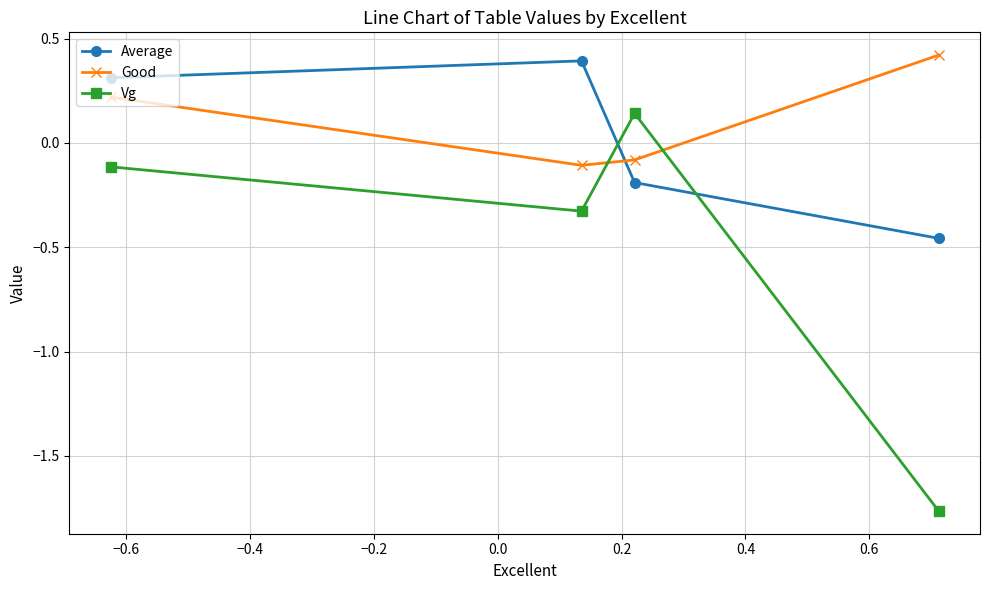

How many series are shown in this chart?

3